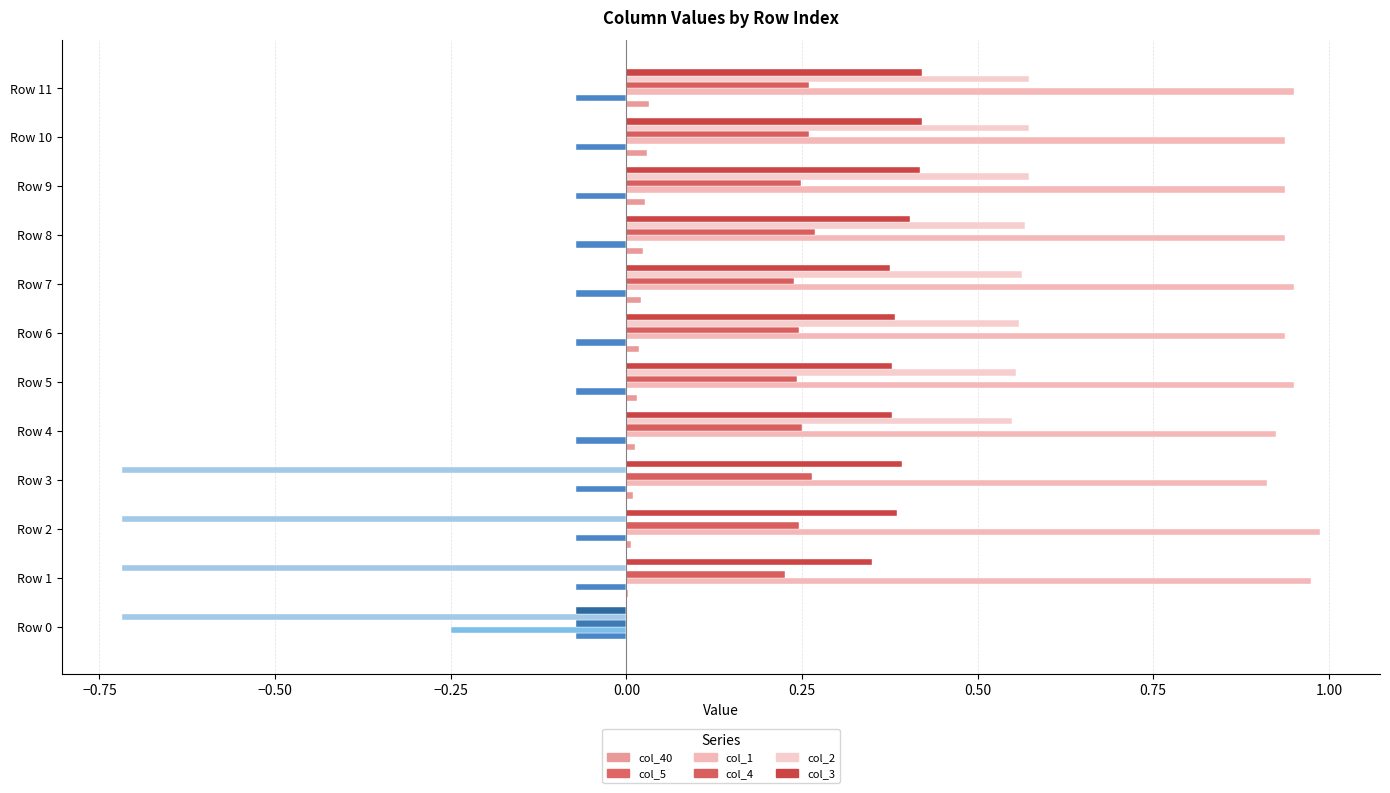

How many values in the col_4 series exceed 0?

11